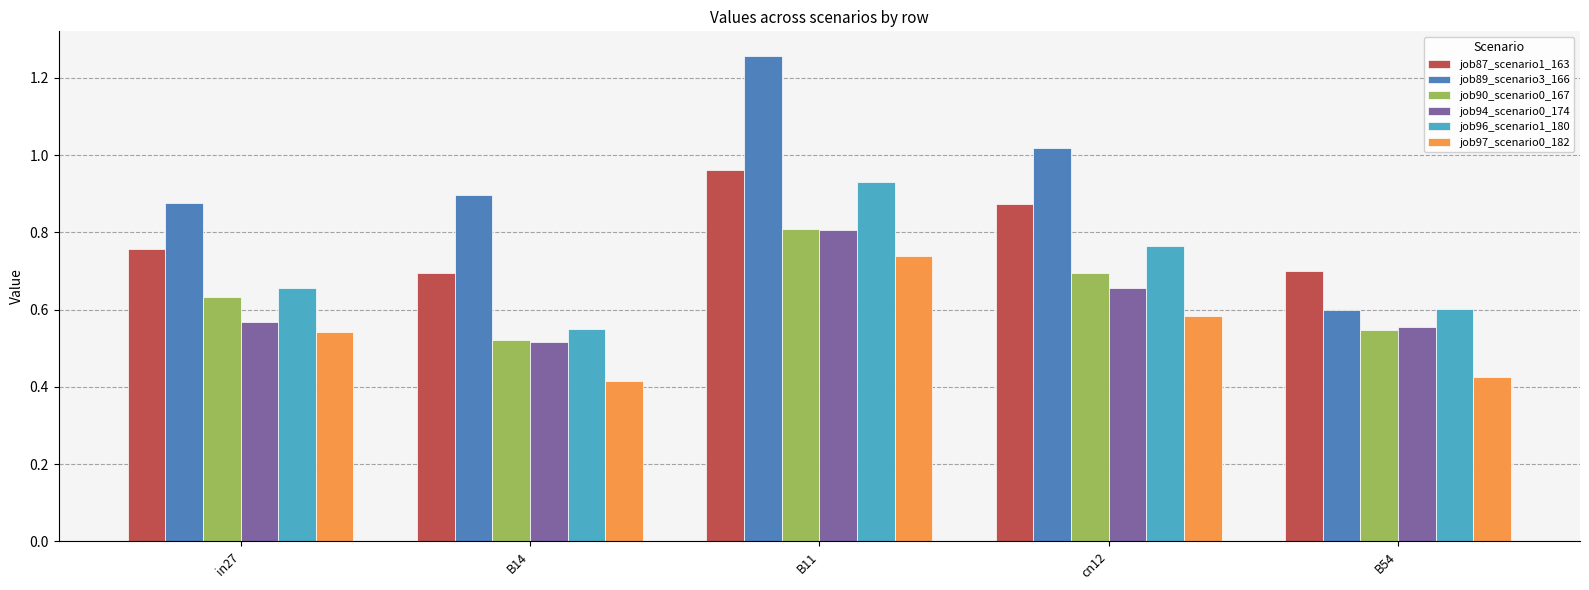

True or false: job96_scenario1_180 has a value of 0.6 at B14.

True